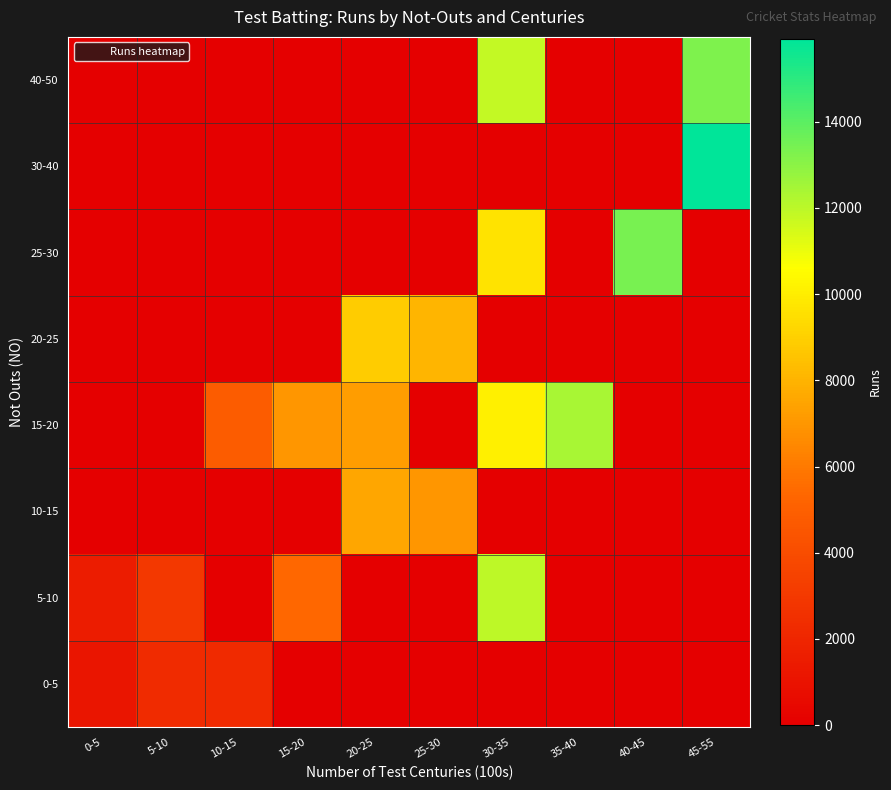

Reading right to left, extract all data points from this chart.

0-5: 45-55=0	40-45=0	35-40=0	30-35=0	25-30=0	20-25=0	15-20=0	10-15=2190	5-10=2256	0-5=1126
5-10: 45-55=0	40-45=0	35-40=0	30-35=11953	25-30=0	20-25=0	15-20=5410	10-15=0	5-10=2960	0-5=1540
10-15: 45-55=0	40-45=0	35-40=0	30-35=0	25-30=6996	20-25=7530	15-20=0	10-15=0	5-10=0	0-5=0
15-20: 45-55=0	40-45=0	35-40=12400	30-35=10122	25-30=0	20-25=7249	15-20=6971	10-15=4794	5-10=0	0-5=0
20-25: 45-55=0	40-45=0	35-40=0	30-35=0	25-30=8032	20-25=8832	15-20=0	10-15=0	5-10=0	0-5=0
25-30: 45-55=0	40-45=13378	35-40=0	30-35=9685	25-30=0	20-25=0	15-20=0	10-15=0	5-10=0	0-5=0
30-40: 45-55=15921	40-45=0	35-40=0	30-35=0	25-30=0	20-25=0	15-20=0	10-15=0	5-10=0	0-5=0
40-50: 45-55=13289	40-45=0	35-40=0	30-35=11867	25-30=0	20-25=0	15-20=0	10-15=0	5-10=0	0-5=0